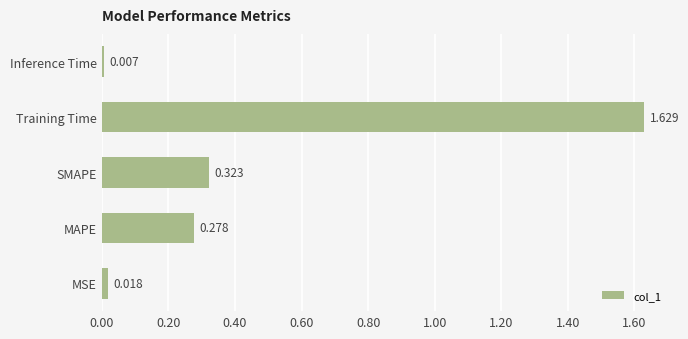

Rank the categories by value from highest to lowest.

Training Time, SMAPE, MAPE, MSE, Inference Time